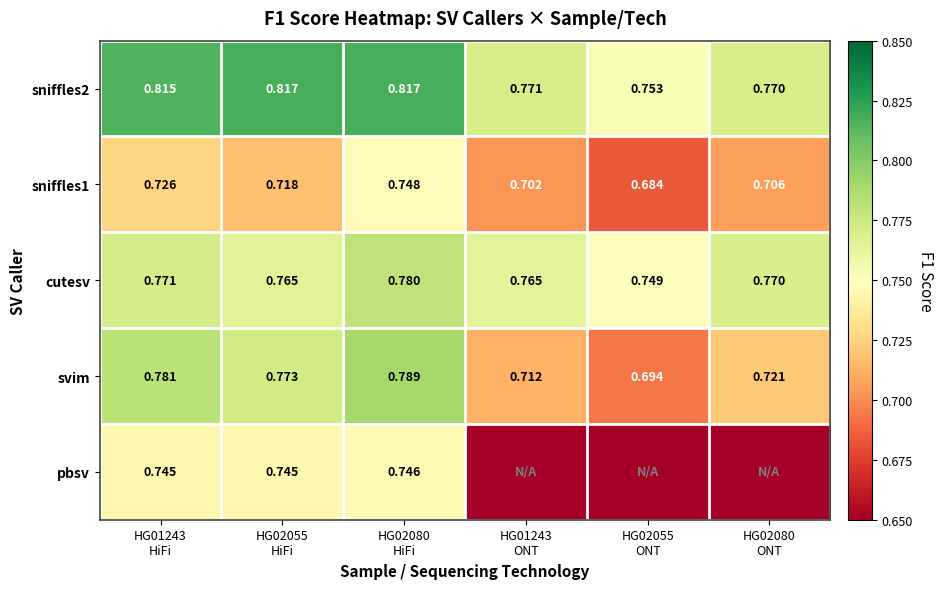

At which category is the sum across all series the highest?

HG02080
HiFi